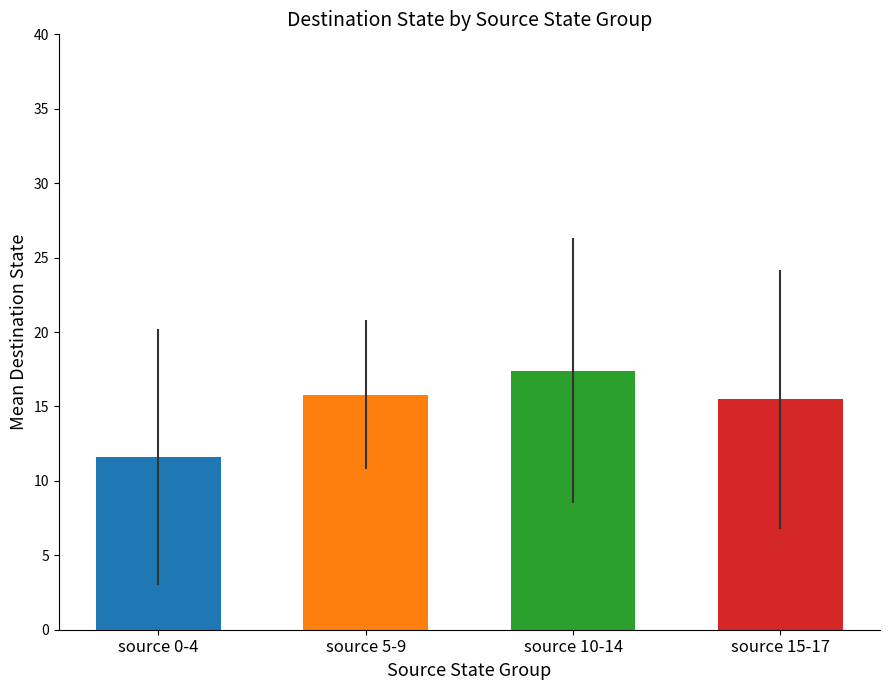

The value at source 10-14 is 4.6. True or false?

False